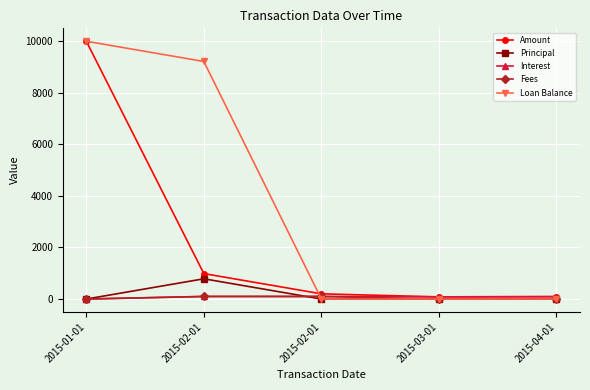

What are all the series names shown in the legend?

Amount, Principal, Interest, Fees, Loan Balance